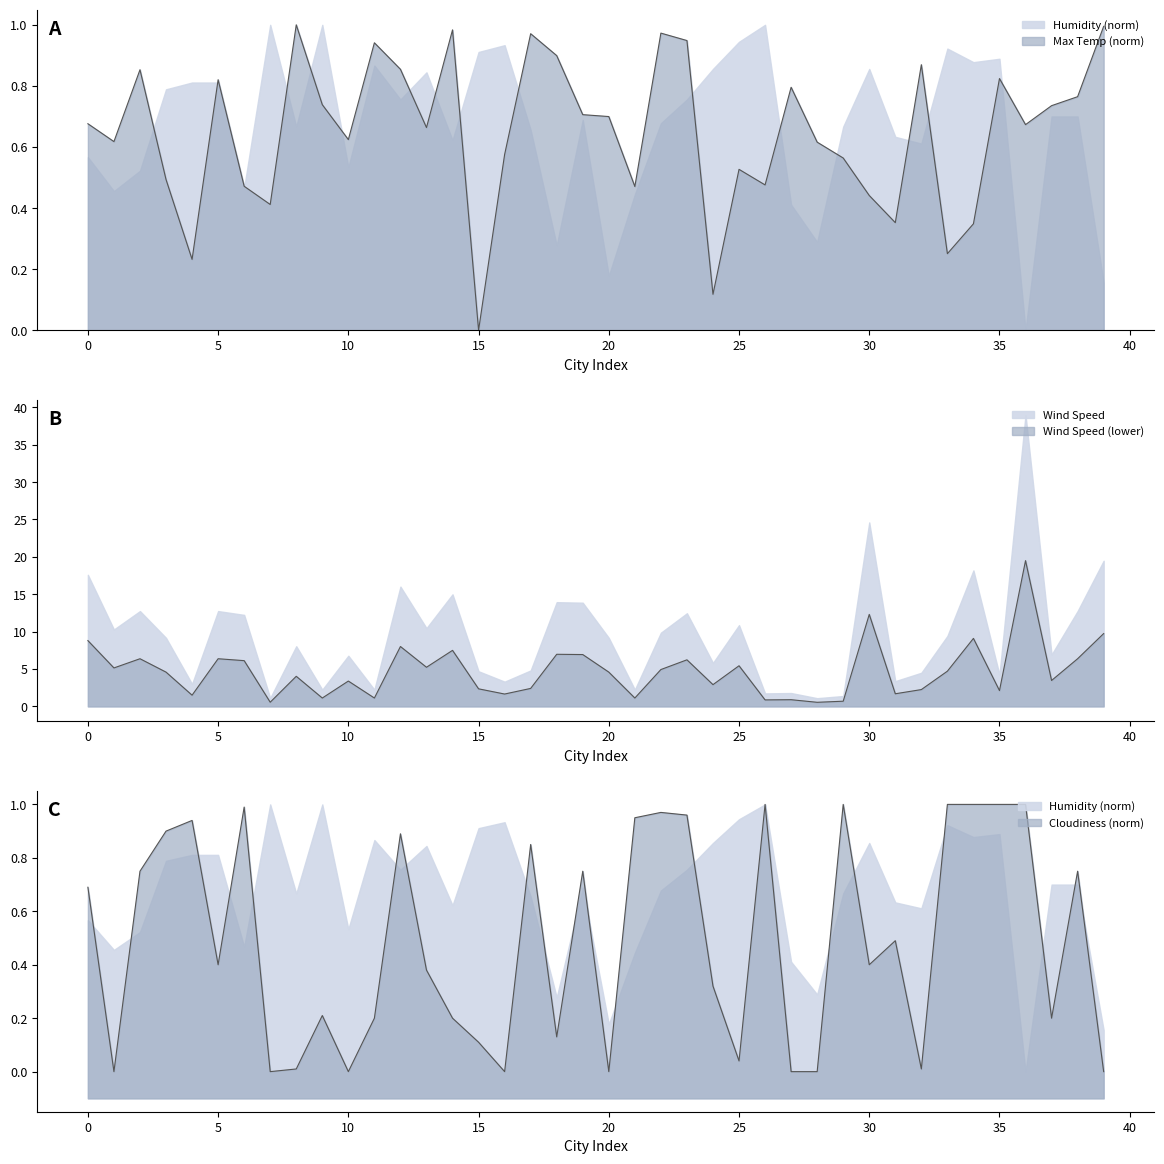

What is the sum of the Cloudiness values at 9 and 29?

1.2